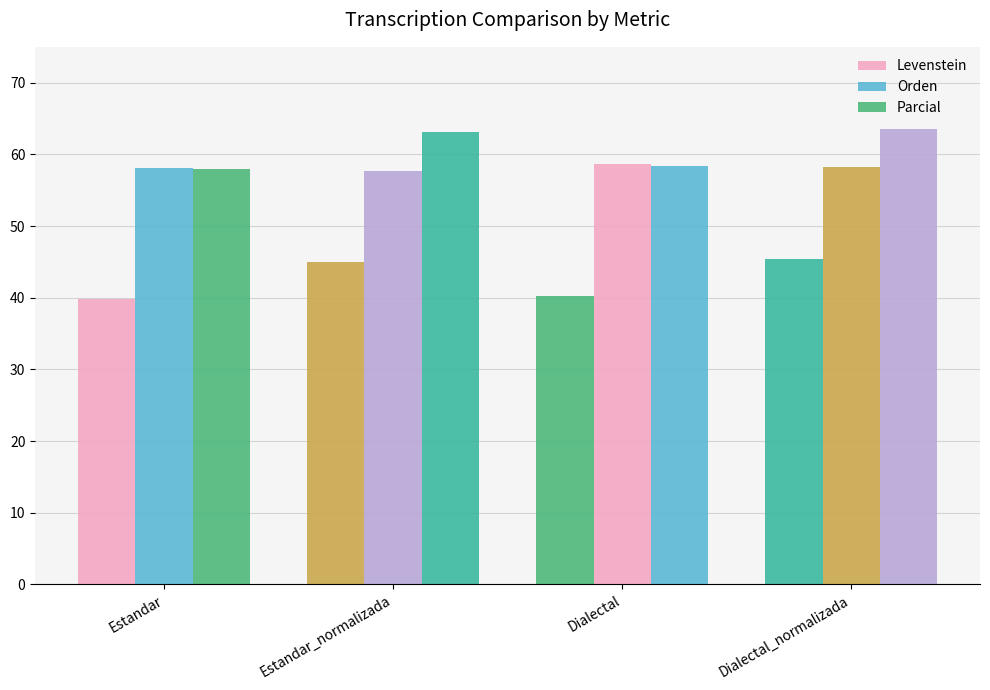

Which series has the widest spread of values?

Parcial